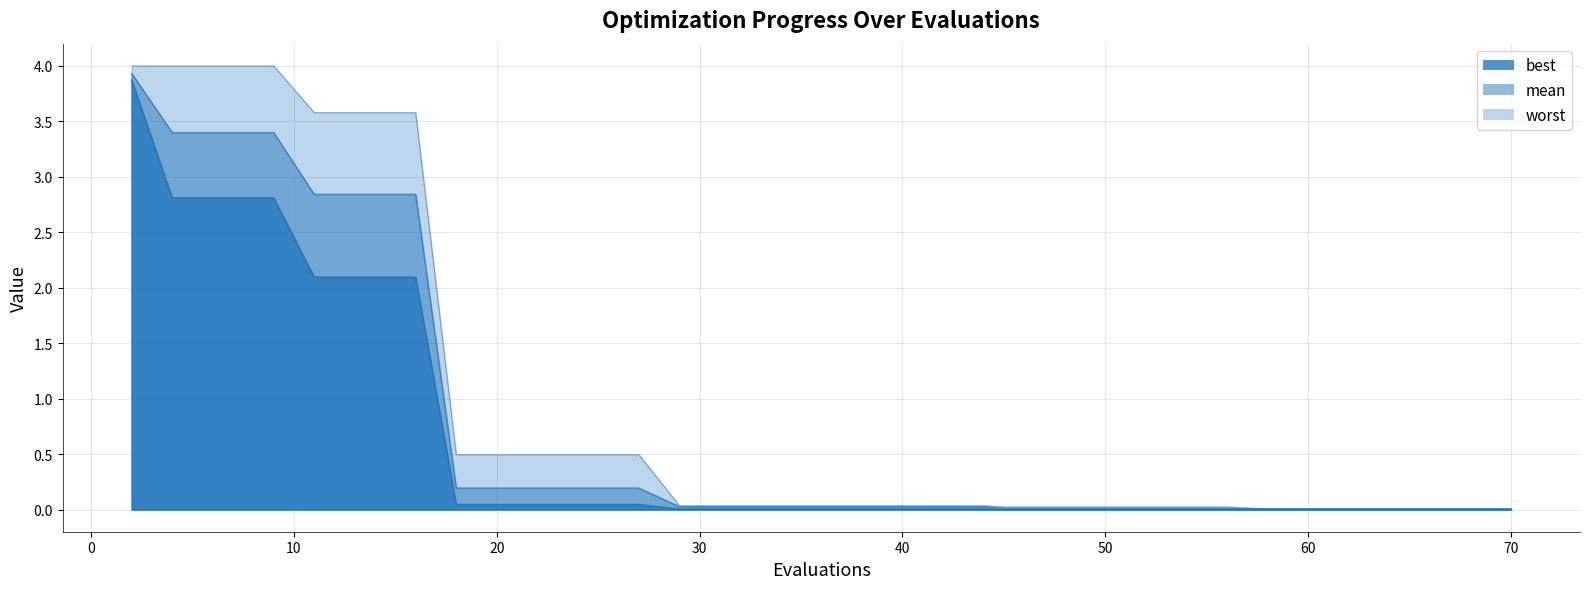

The best series shows 3.5 at 15. True or false?

False